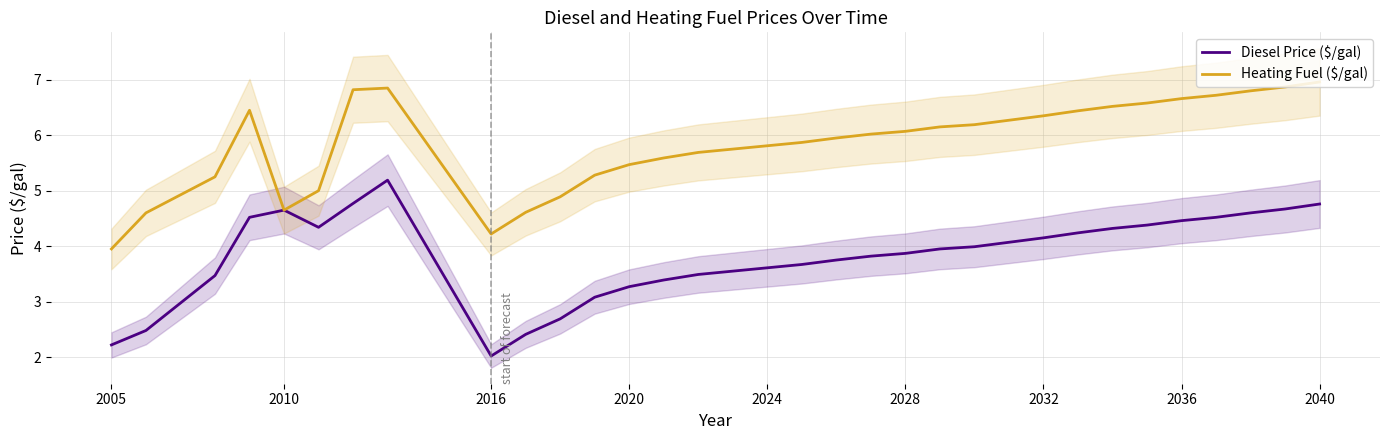

Which category has the highest value in the Heating Fuel ($/gal) series?

2040